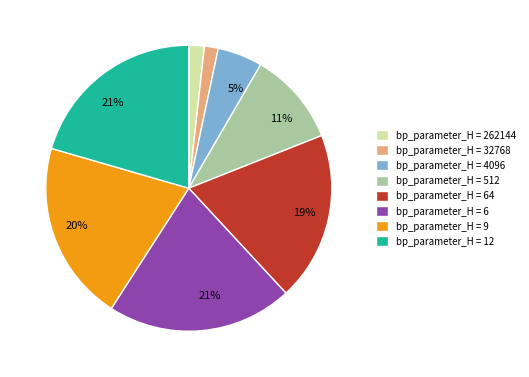

Does any single category account for the majority?

No